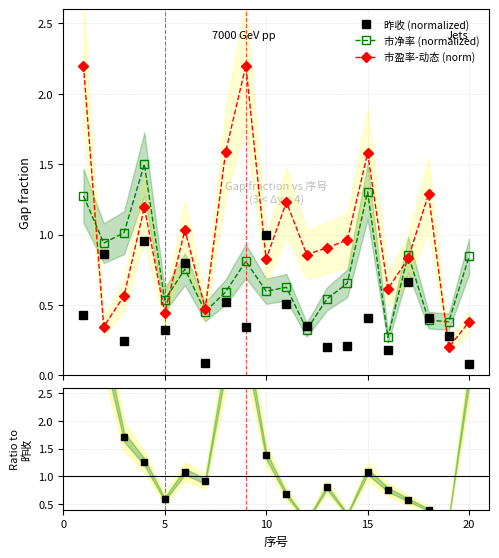

Is this an area chart (filled region under the line)?

No